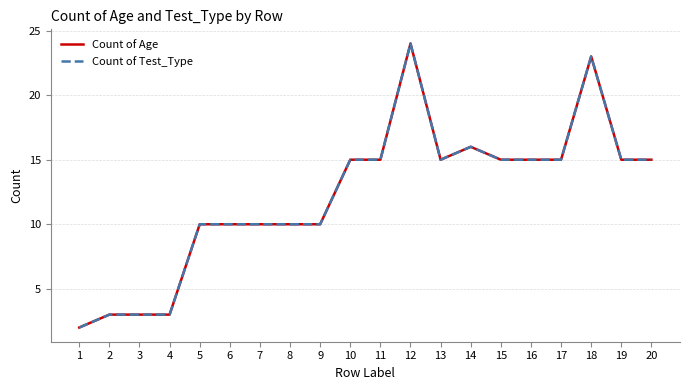

Is this an area chart (filled region under the line)?

No